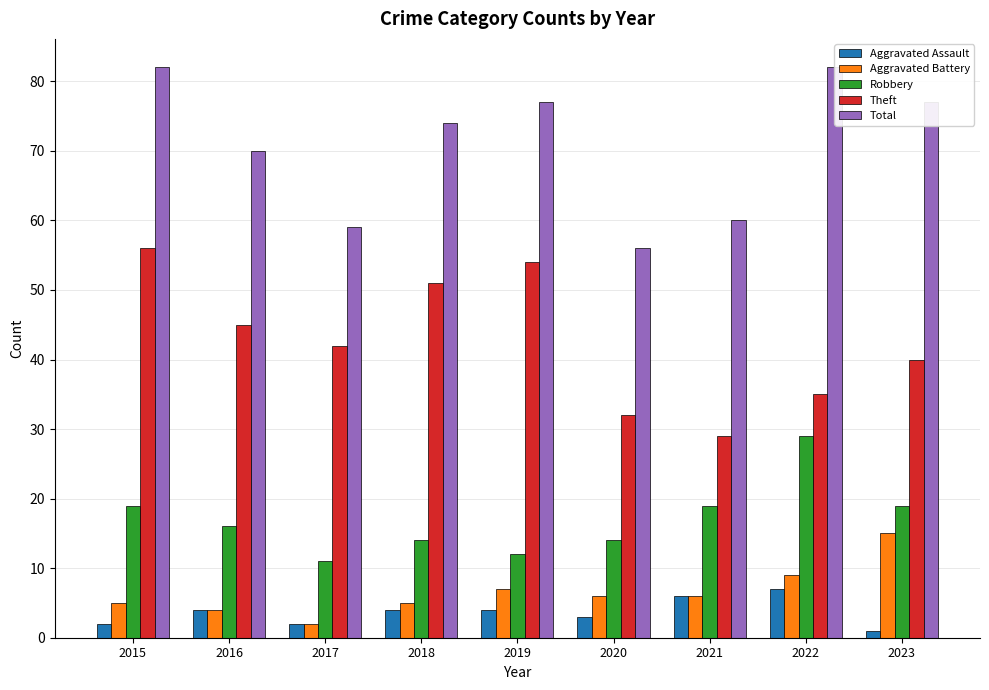

What is the difference between the maximum and minimum values in the Total series?

26